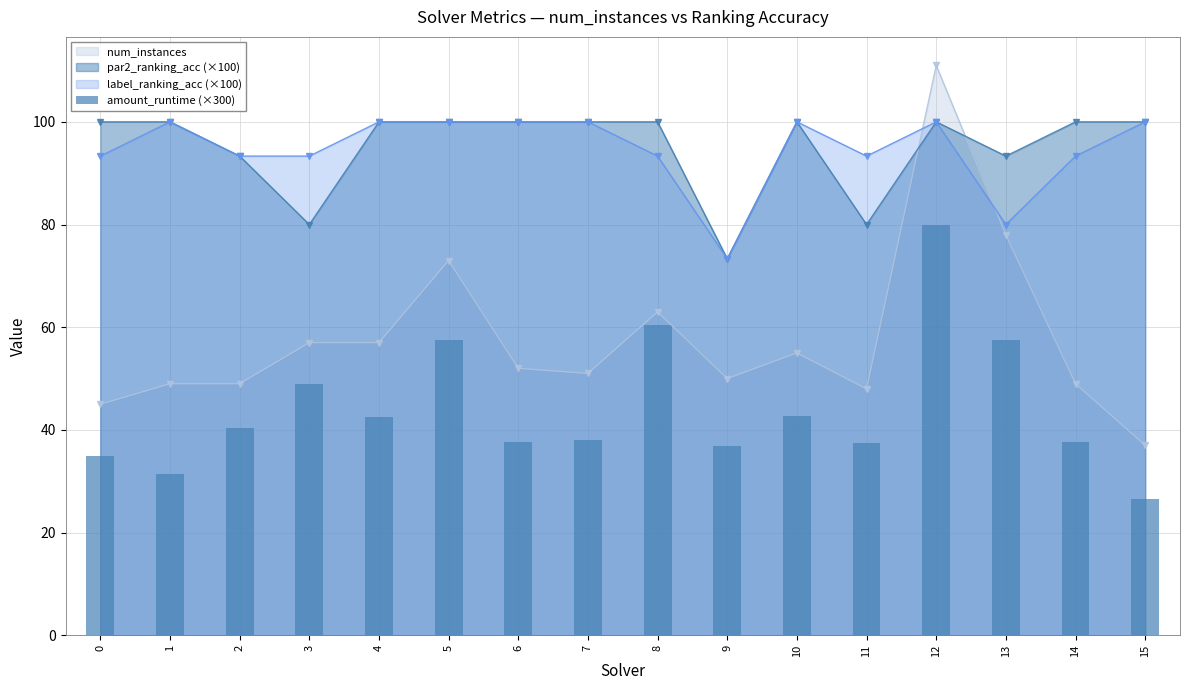

What is the value of the num_instances point at the 9th from the left?

63.0